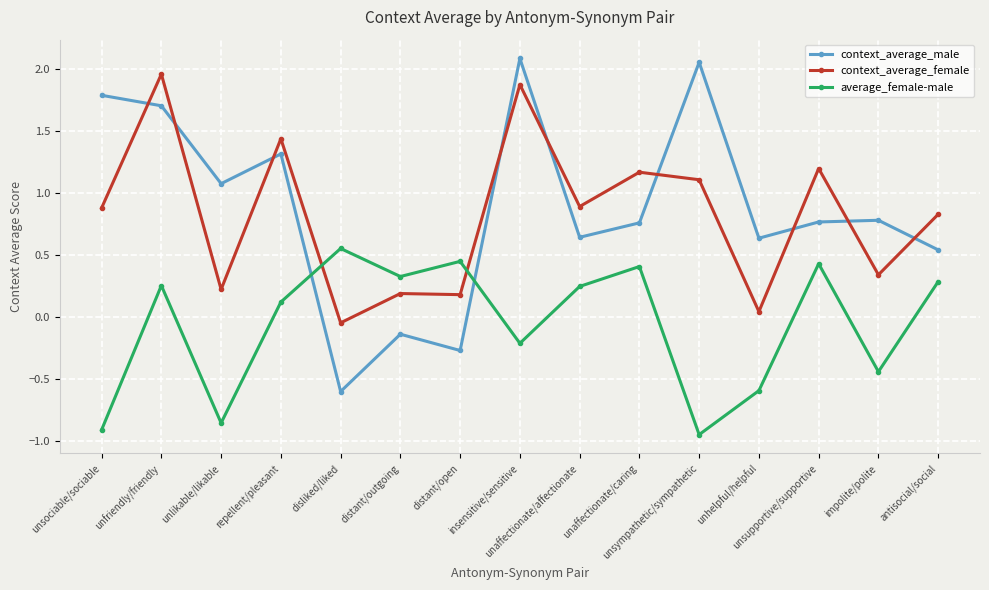

True or false: context_average_male has a value of 0.8 at impolite/polite.

True